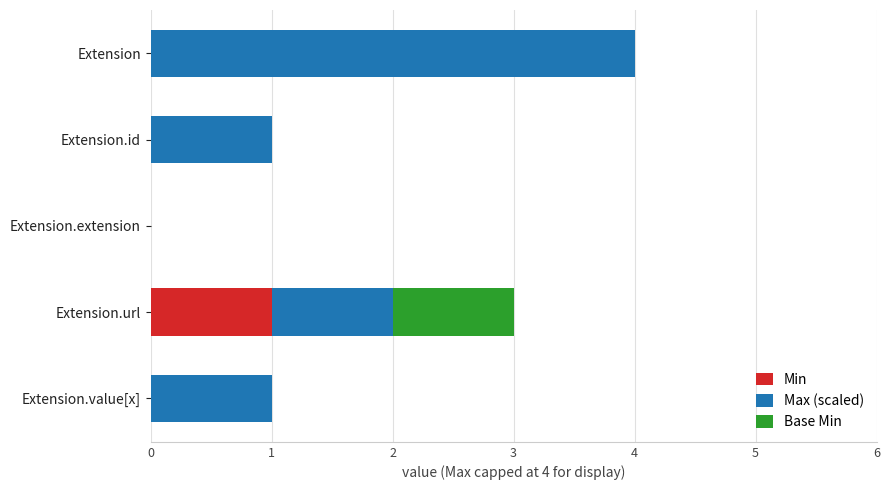

Is it true that Min equals 0 at Extension.url?

False